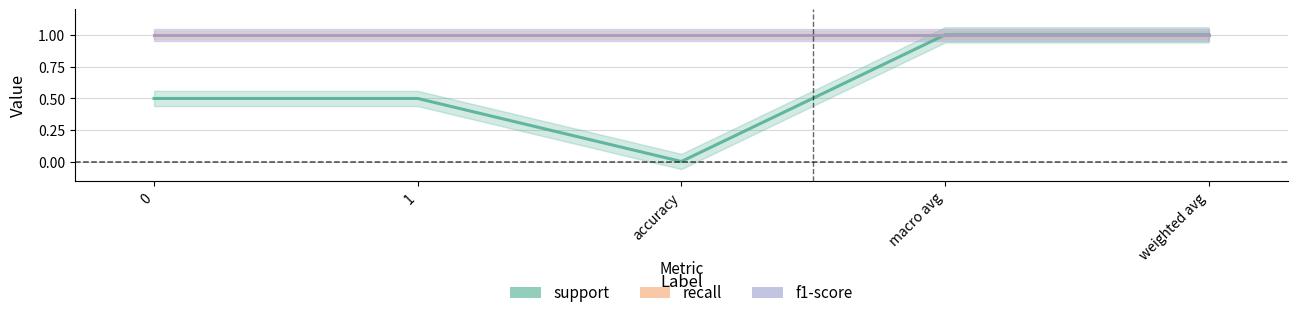

Which series changed the most between macro avg and weighted avg?

support